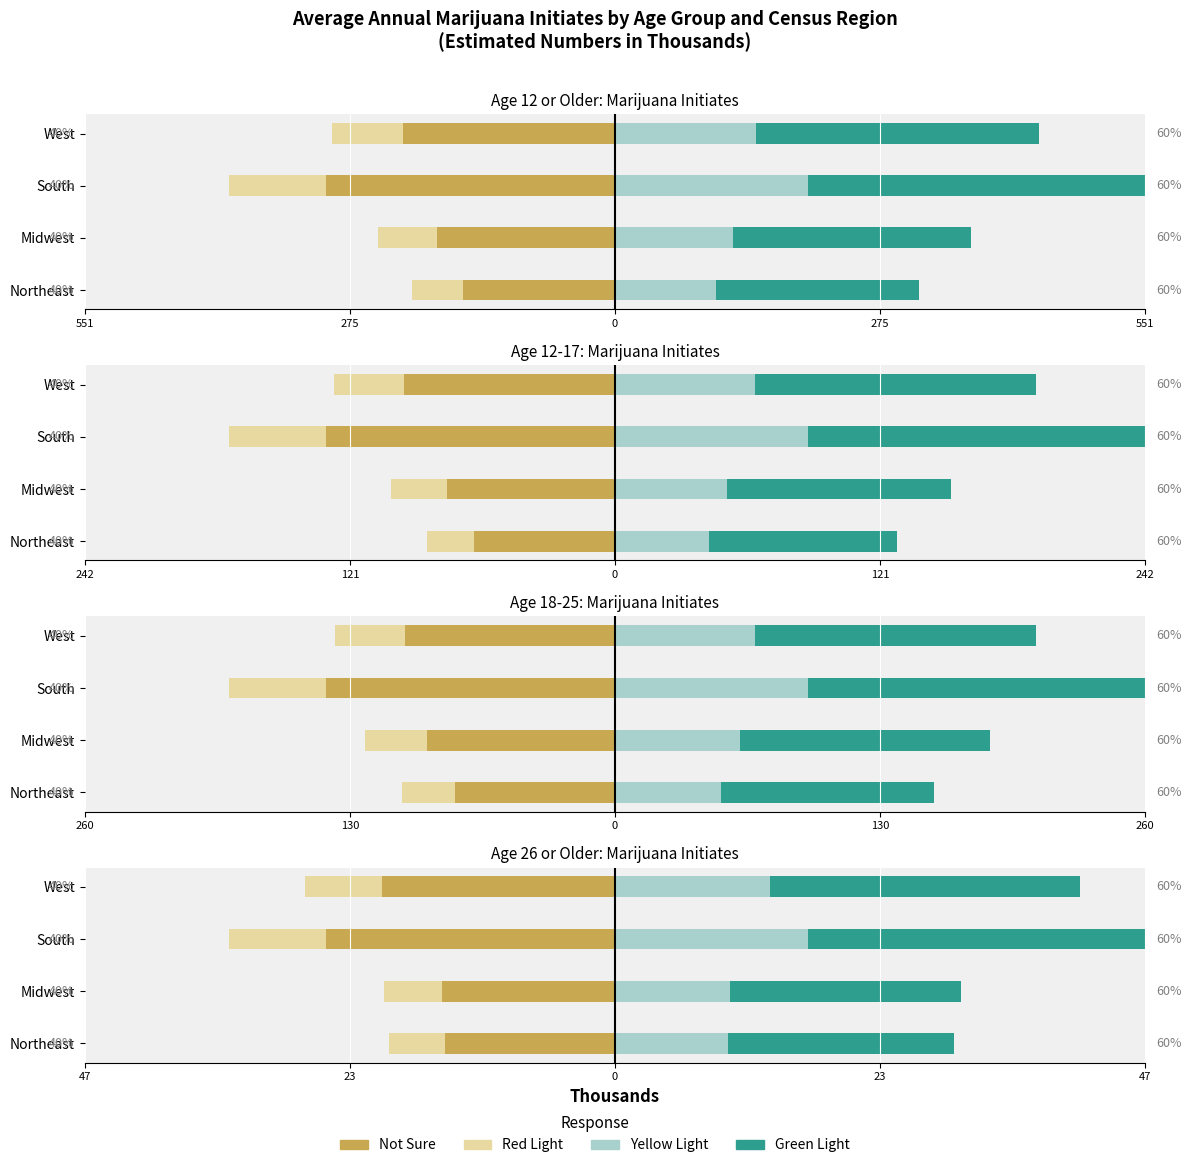

Which series has the largest total across all categories?

Green Light